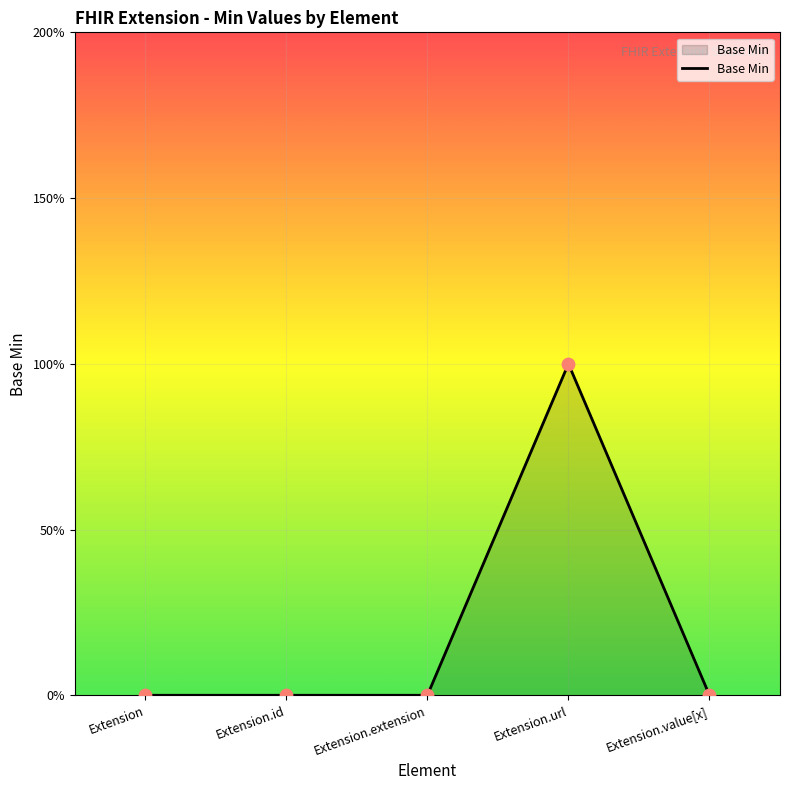

Between Extension.extension and Extension.url, which is larger?

Extension.url